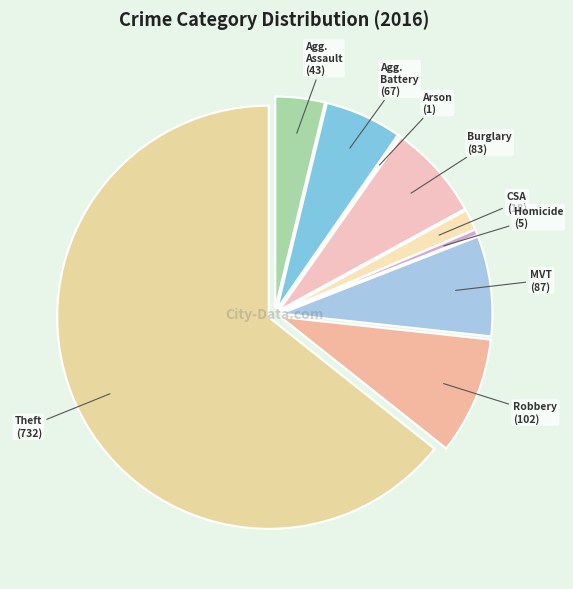

What is the majority slice?

Theft